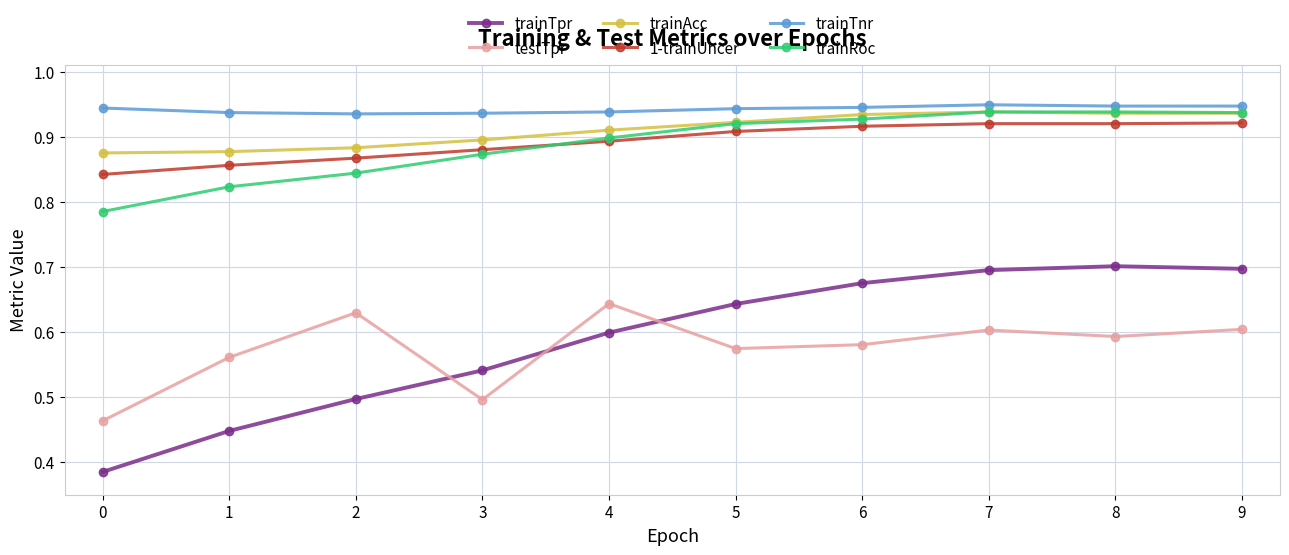

How many lines are shown in the chart?

6